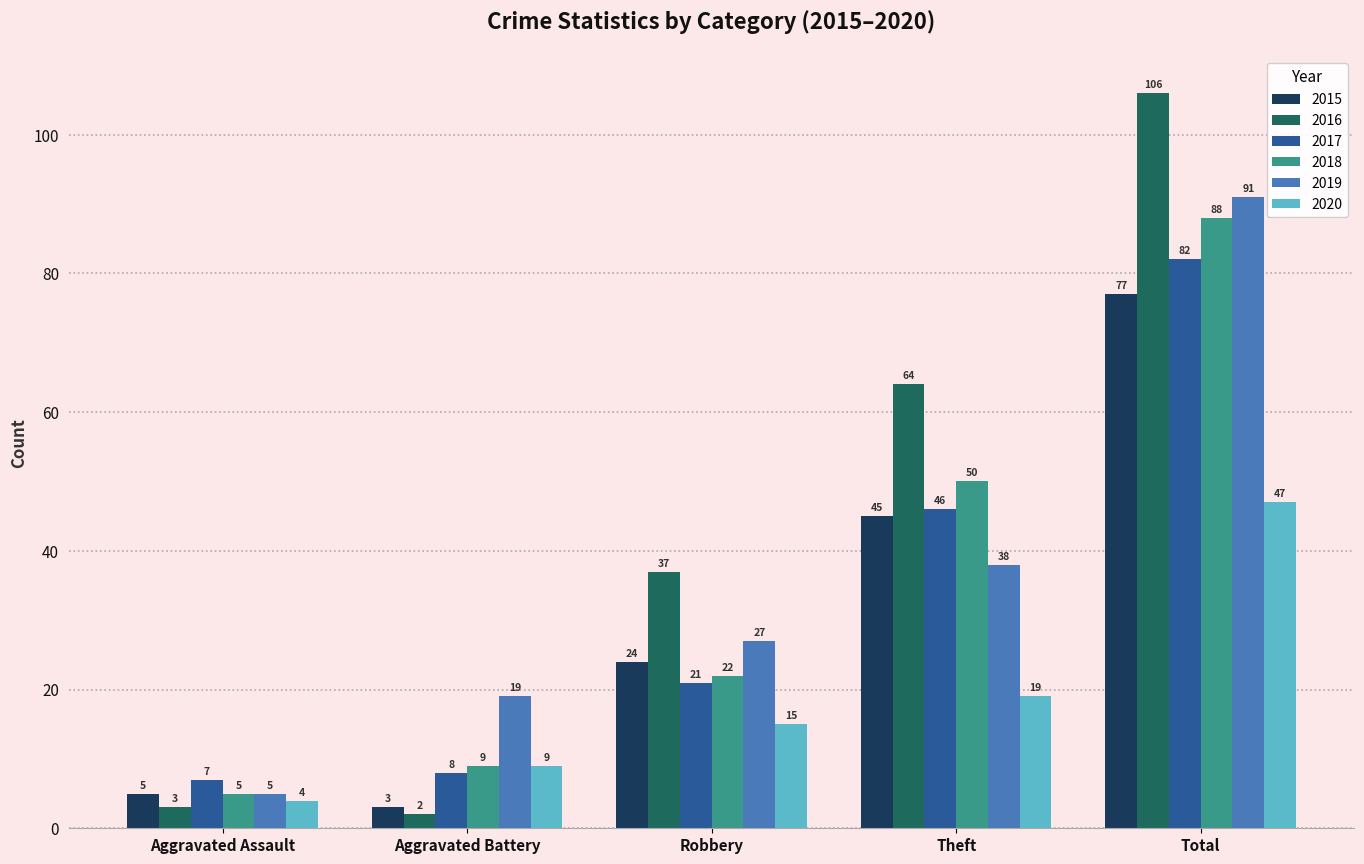

How many data points in 2015 are less than 24?

2